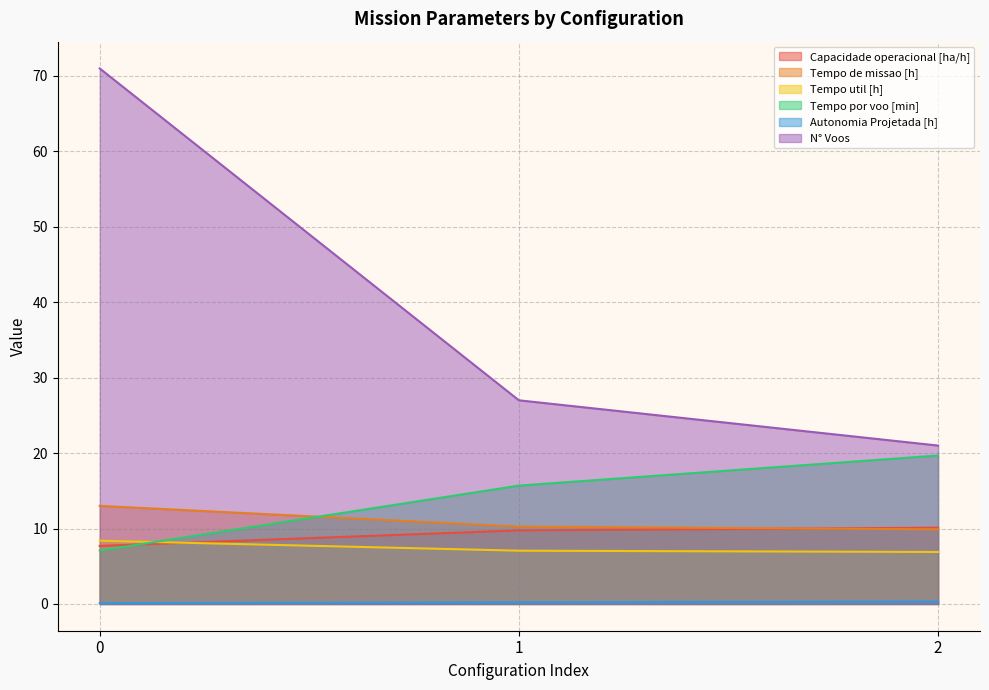

What are all the series names shown in the legend?

Capacidade operacional [ha/h], Tempo de missao [h], Tempo util [h], Tempo por voo [min], Autonomia Projetada [h], N° Voos